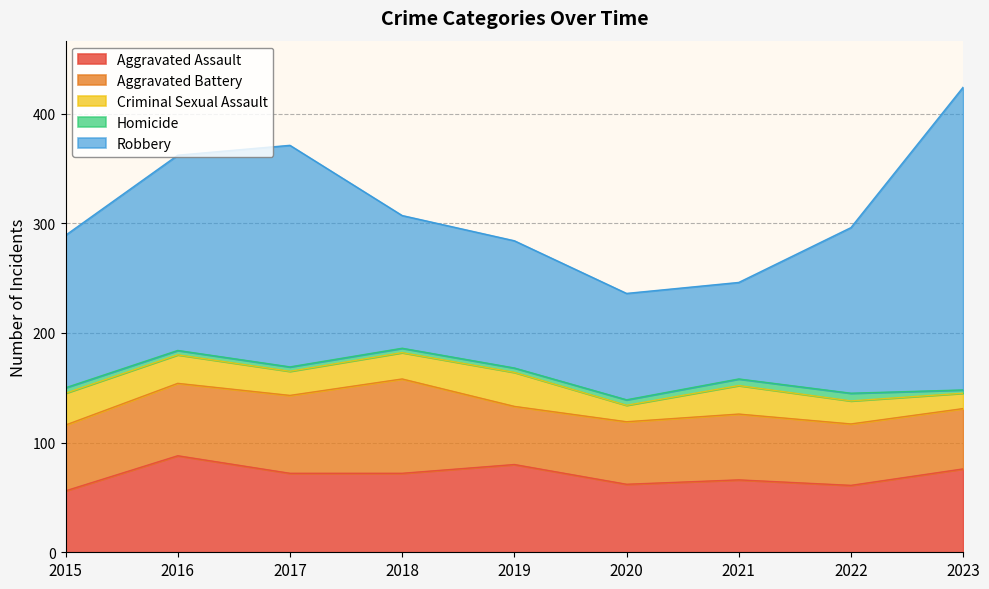

List the series in order of their peak value, highest first.

Robbery, Aggravated Assault, Aggravated Battery, Criminal Sexual Assault, Homicide